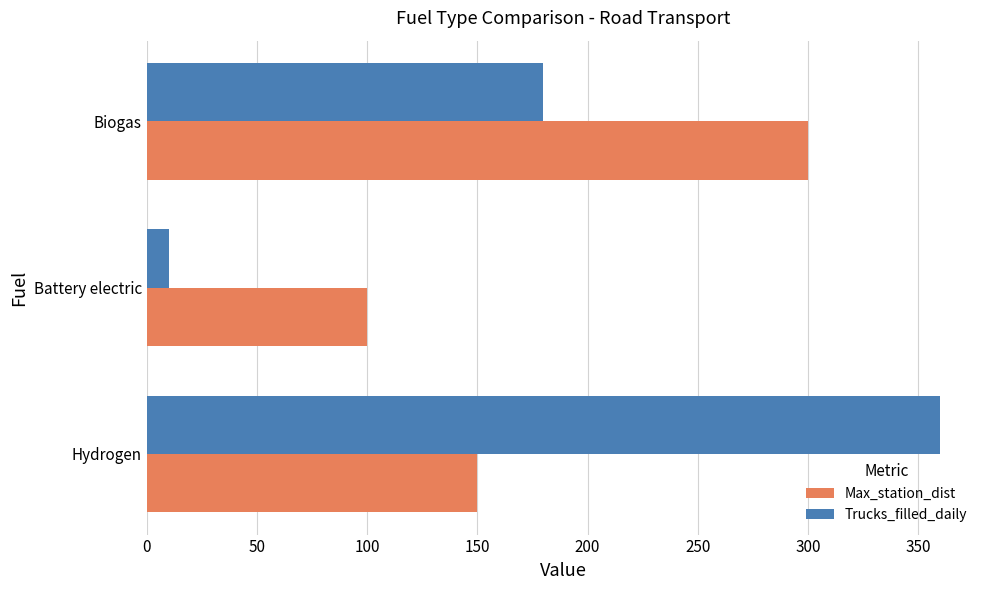

List the labels in order of Max_station_dist value, smallest first.

Battery electric, Hydrogen, Biogas